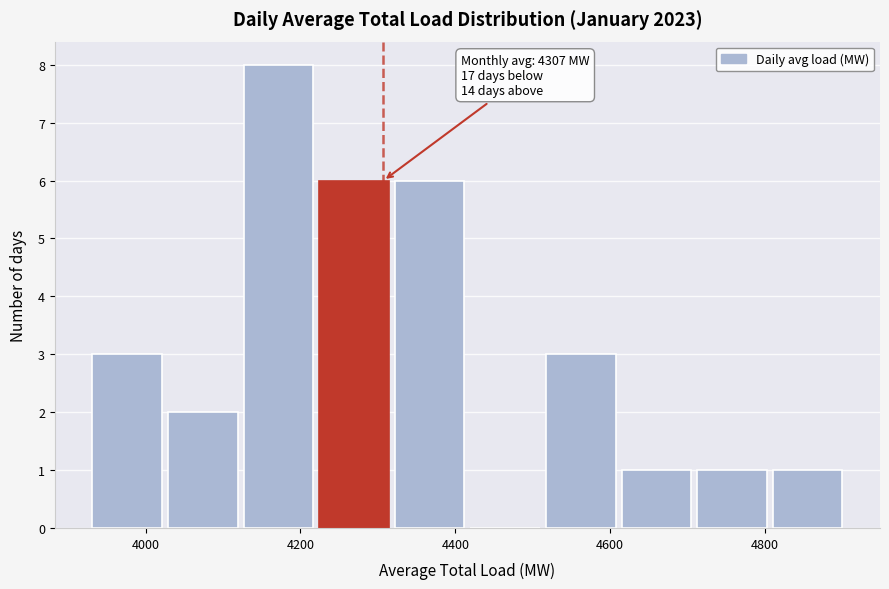

Which range on the x-axis has the tallest bar?

4120 to 4220